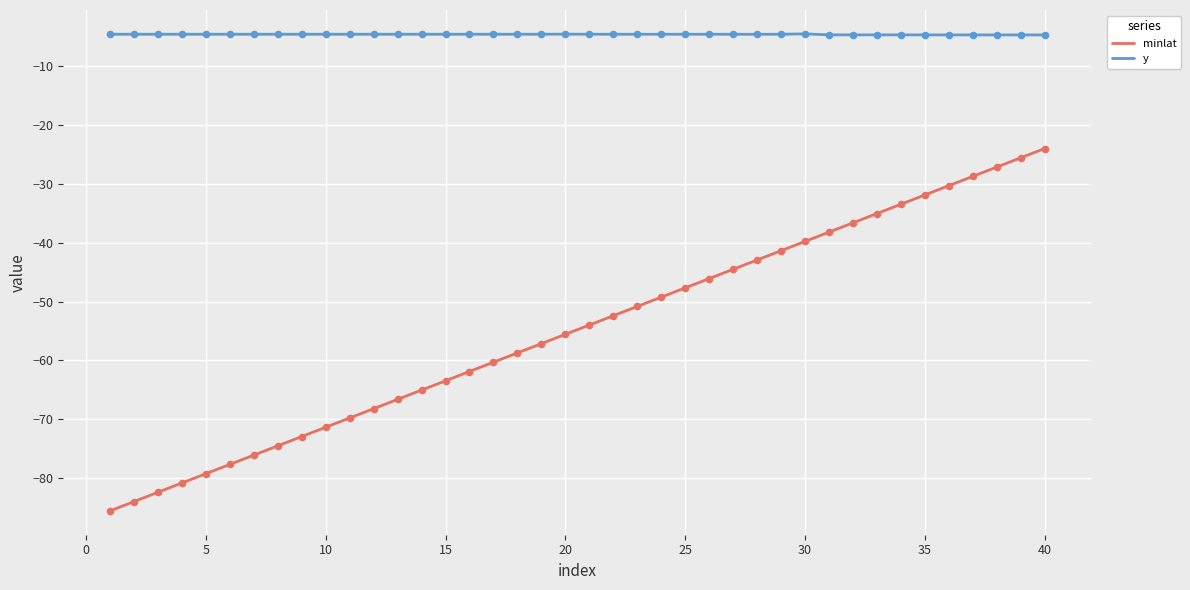

Which series has the largest total across all categories?

y